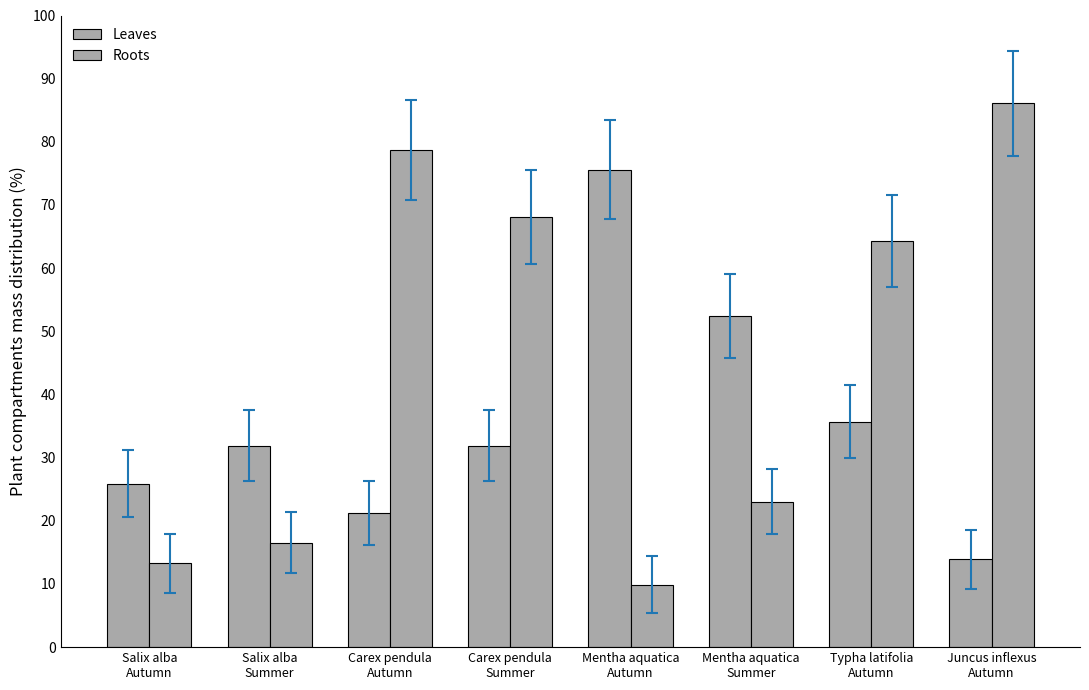

At which category is the sum across all series the highest?

Carex pendula
Autumn